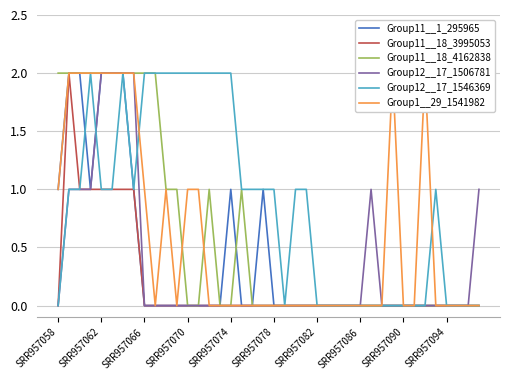

What position from the left is 10?

11